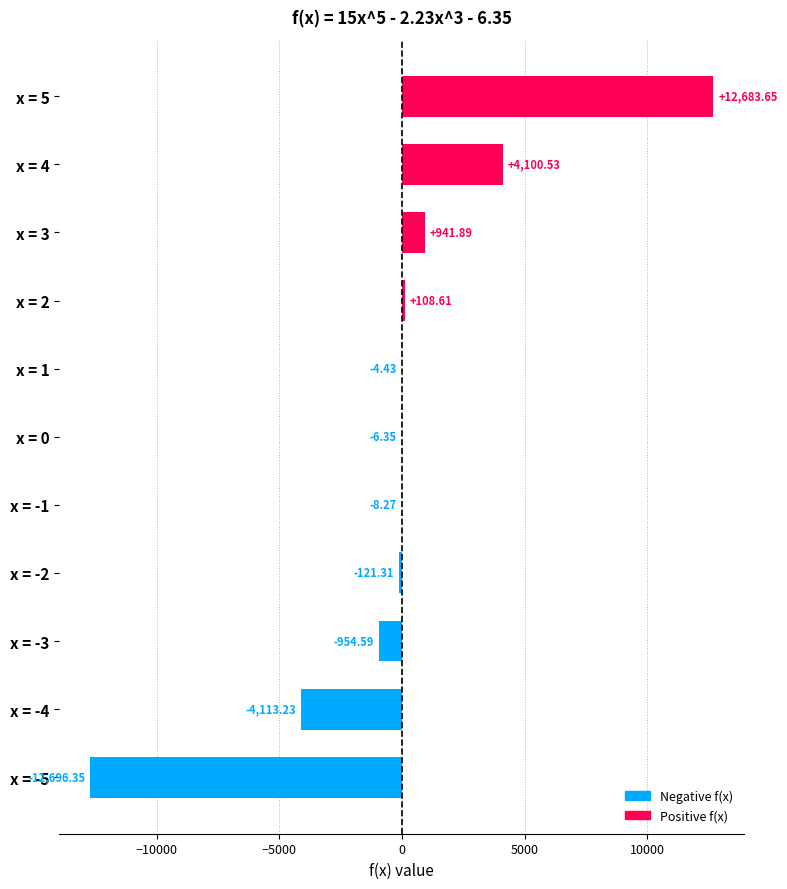

What is the sum of the values at x = 4 and x = 5?

16784.2